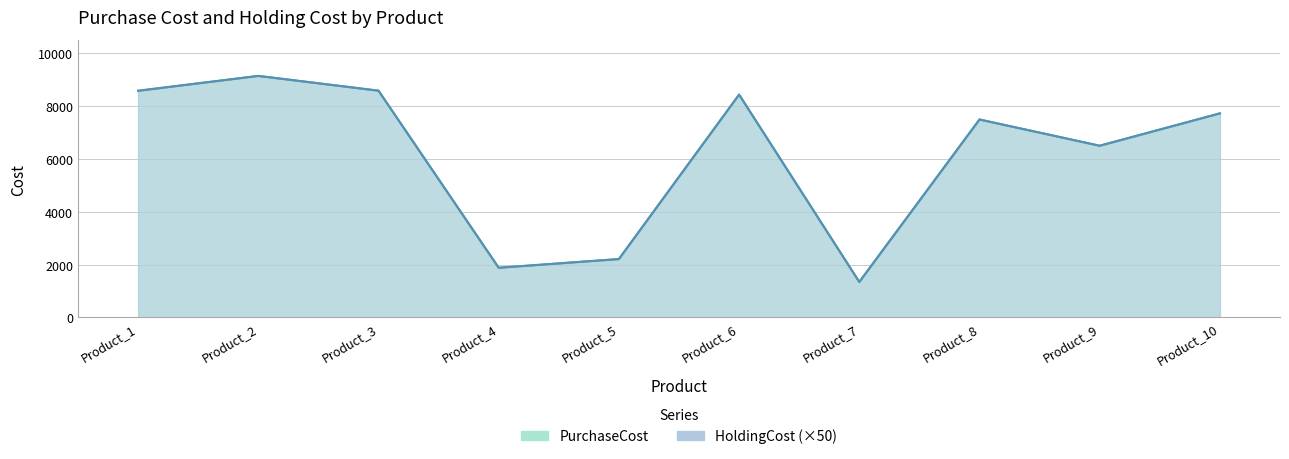

Reading left to right, transcribe all the data shown in this chart.

PurchaseCost: Product_1=8577.0	Product_2=9139.0	Product_3=8581.0	Product_4=1881.0	Product_5=2210.0	Product_6=8432.0	Product_7=1344.0	Product_8=7490.0	Product_9=6497.0	Product_10=7722.0
HoldingCost: Product_1=8577.0	Product_2=9139.0	Product_3=8581.0	Product_4=1881.0	Product_5=2210.0	Product_6=8432.0	Product_7=1344.0	Product_8=7490.0	Product_9=6497.0	Product_10=7722.0